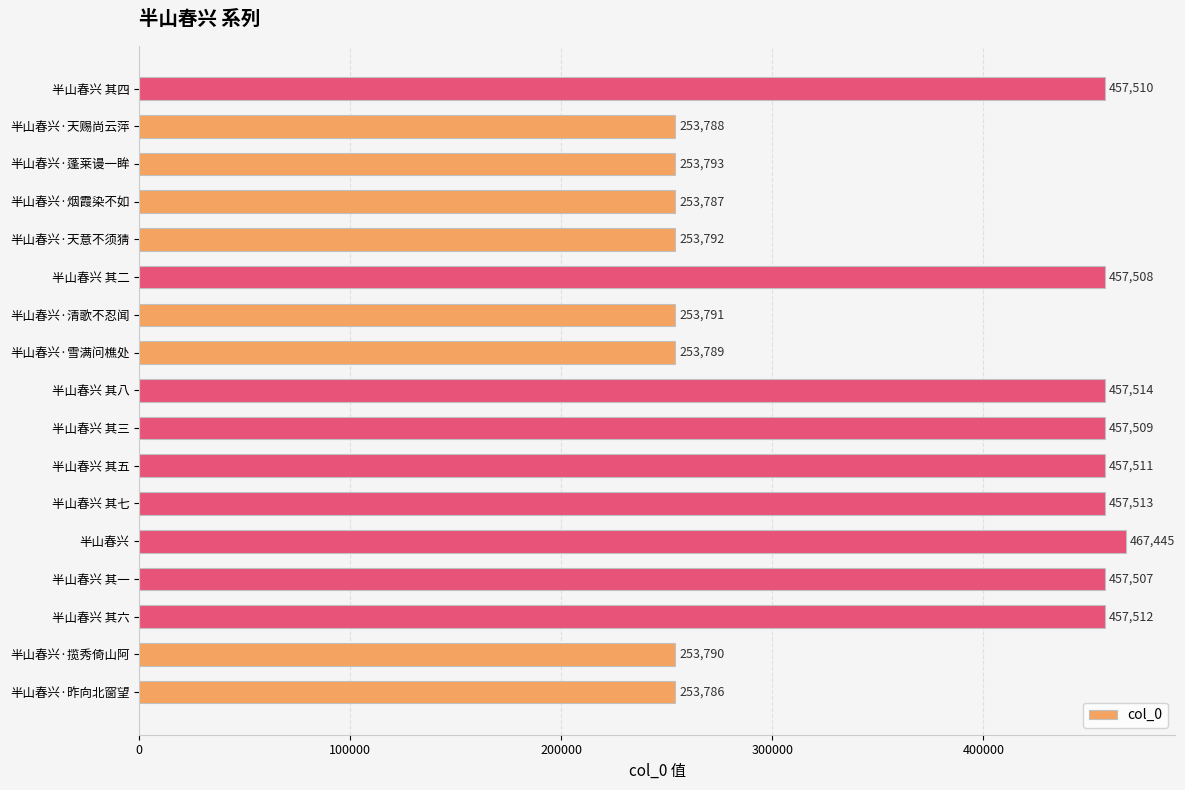

What is the smallest value displayed?

253786